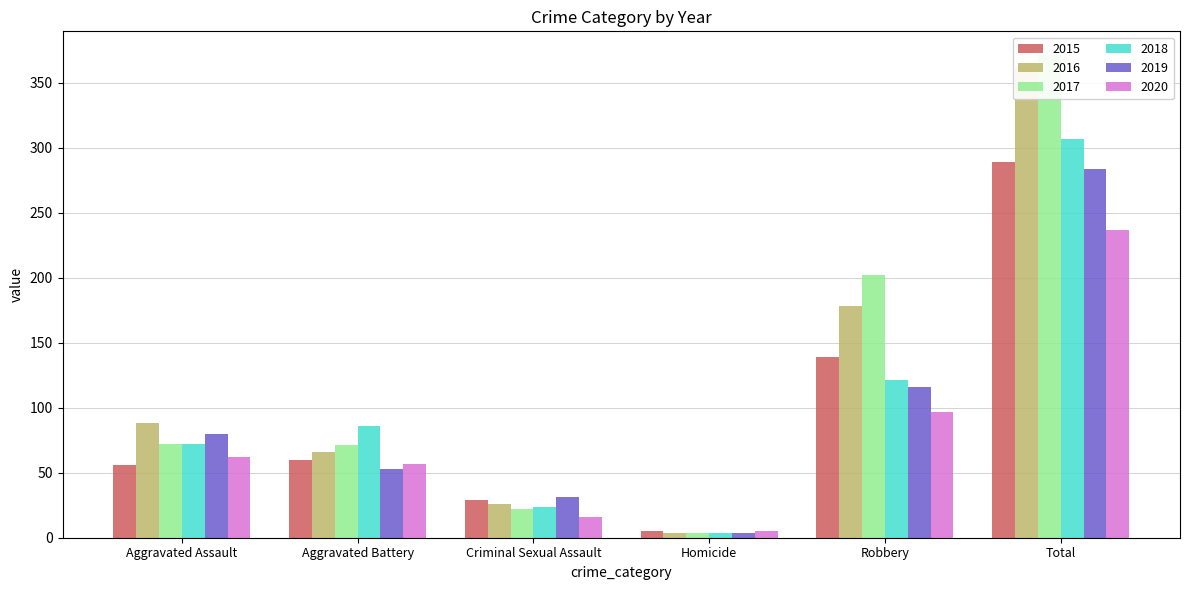

What is the label of the 1st bar from the left?

Aggravated Assault